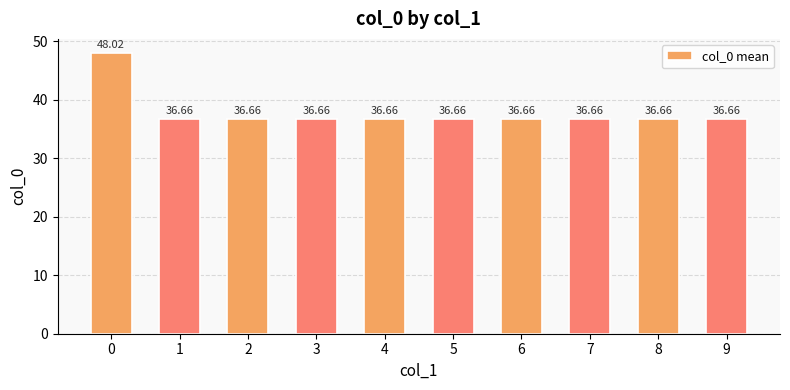

What is the smallest value displayed?

36.7